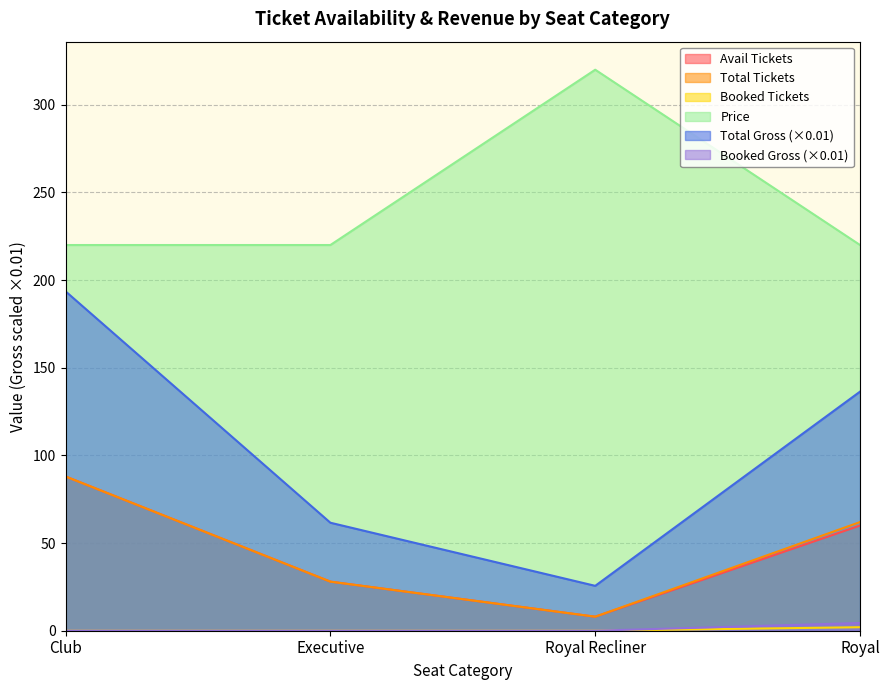

List the labels in order of sAvailTickets value, smallest first.

Royal Recliner, Executive, Royal, Club